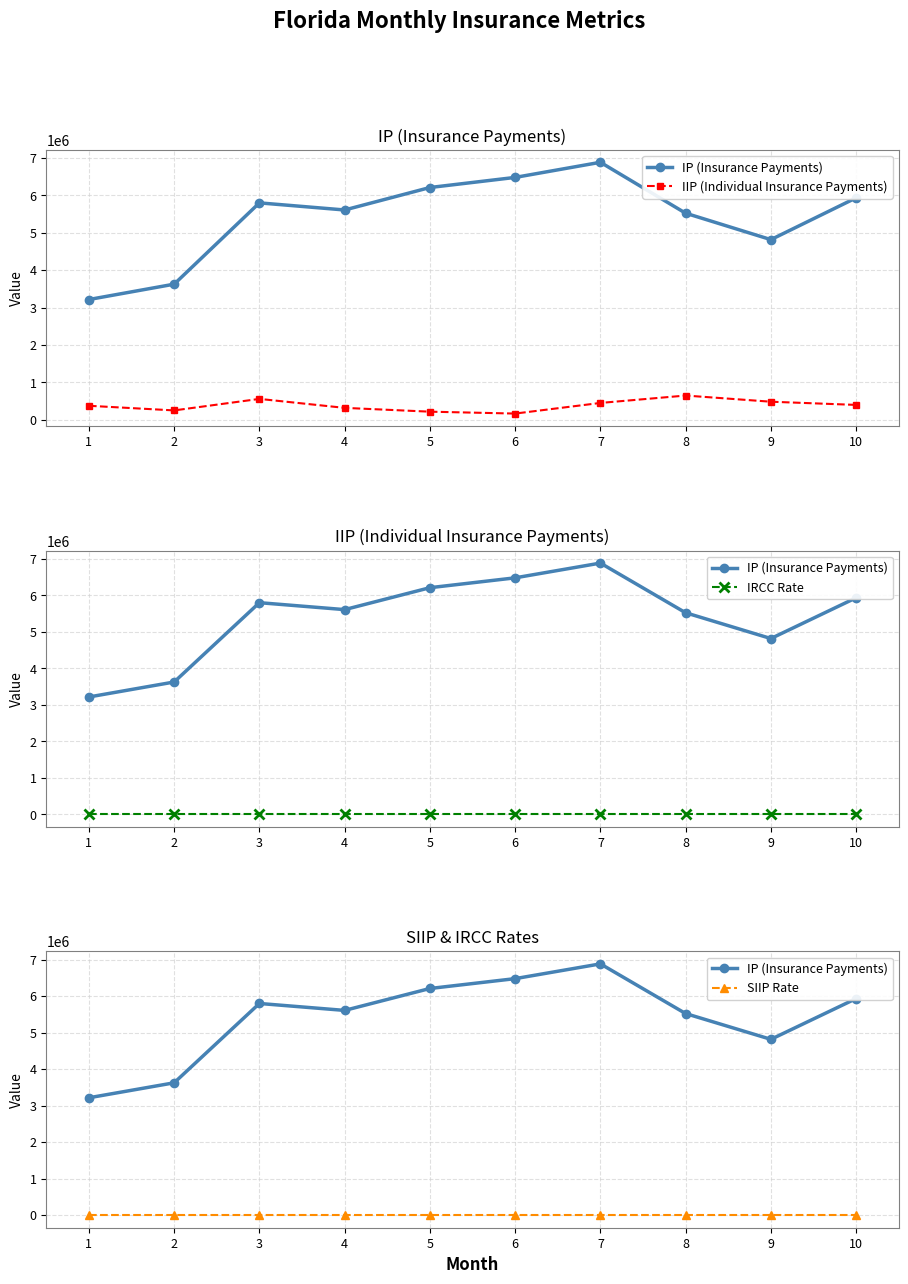

At 7, list the series in order from smallest to largest.

SIIP Rate, IRCC Rate, IIP (Individual Insurance Payments), IP (Insurance Payments)